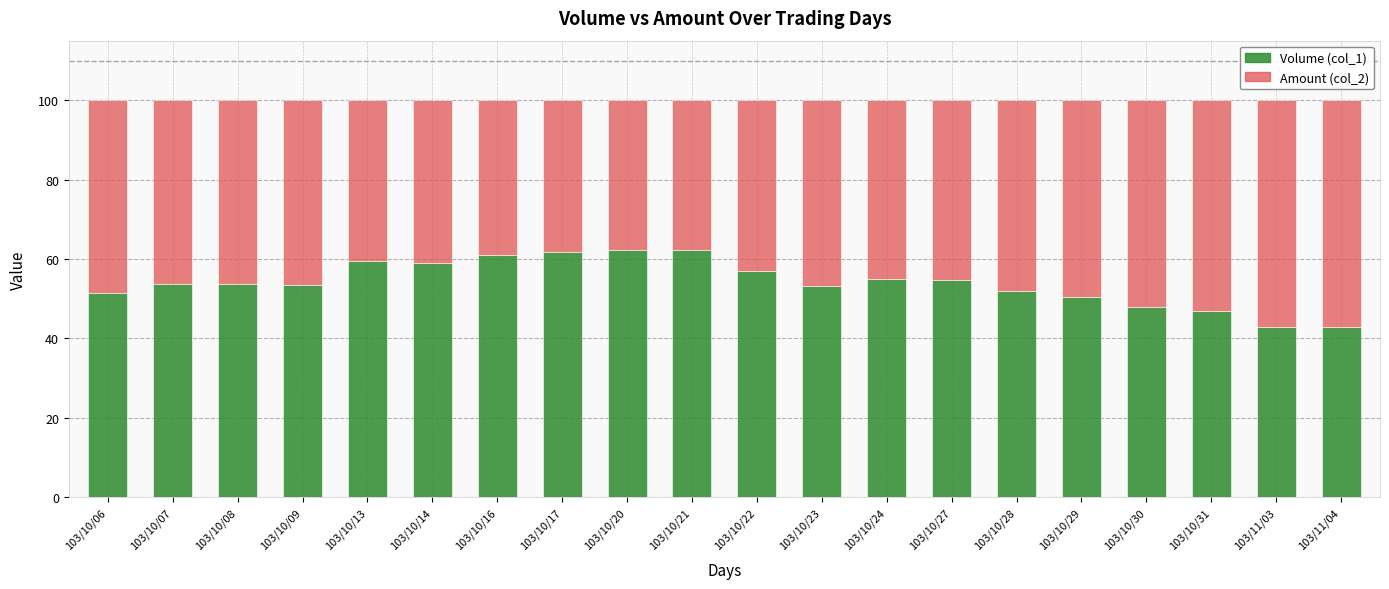

What is the total value across all series at 103/10/31?

100.0